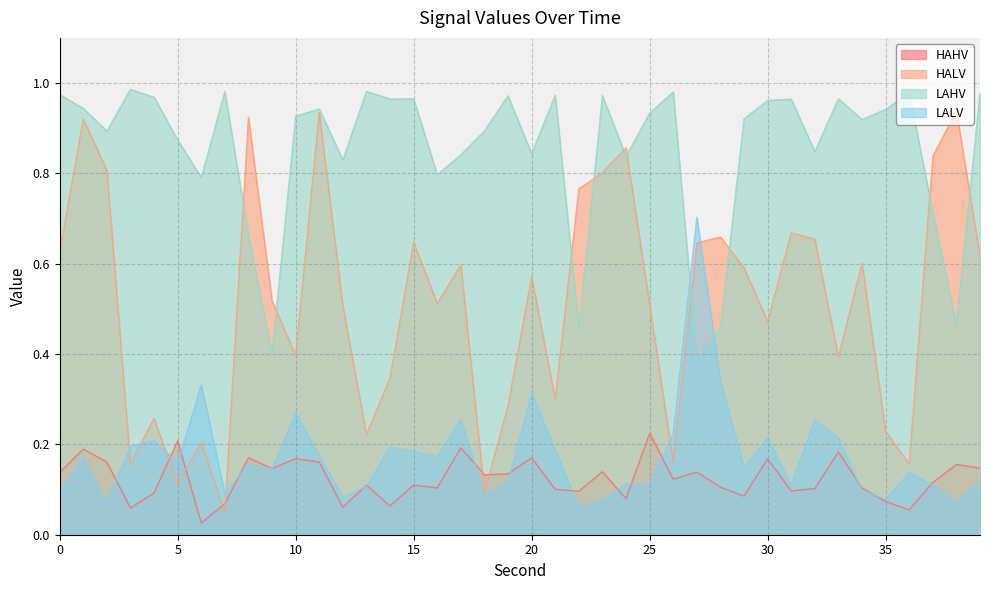

Which series has the largest total across all categories?

LAHV